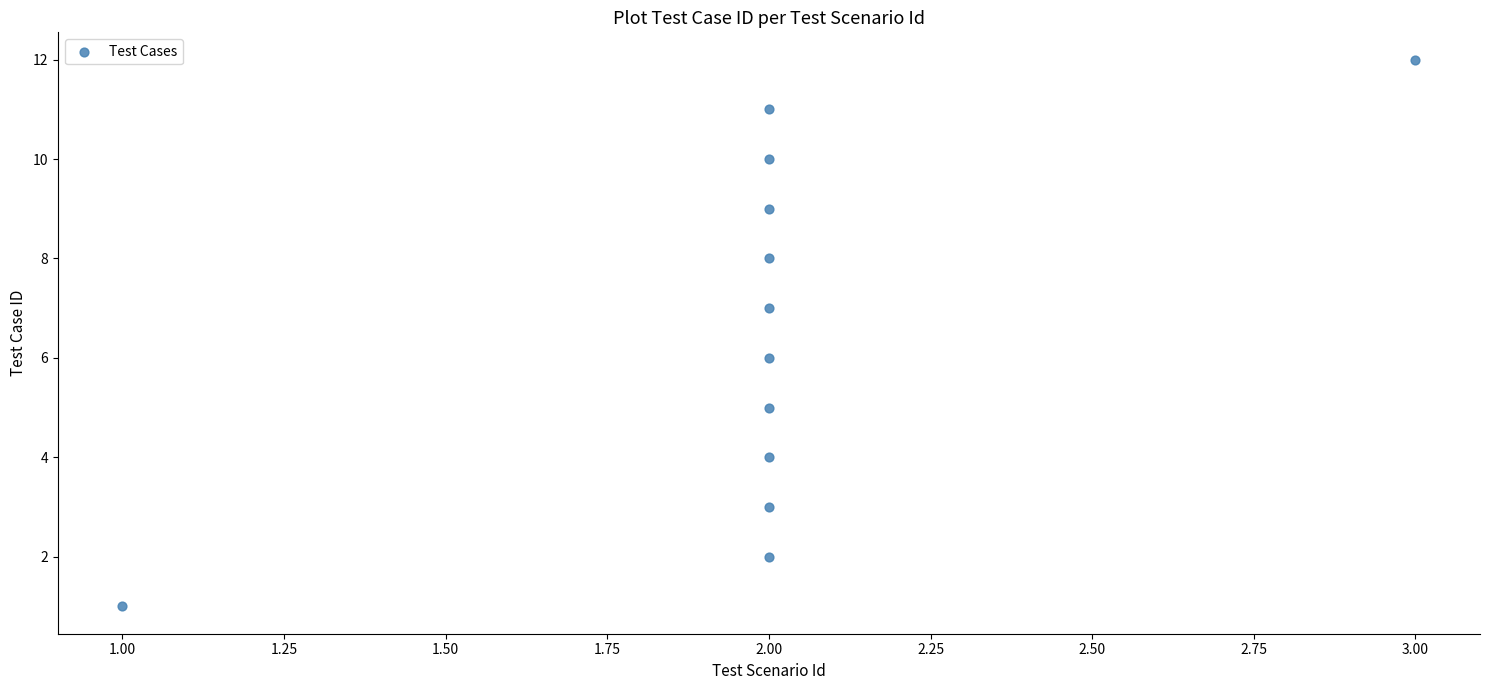

What is the range of Y values (max minus min)?

11